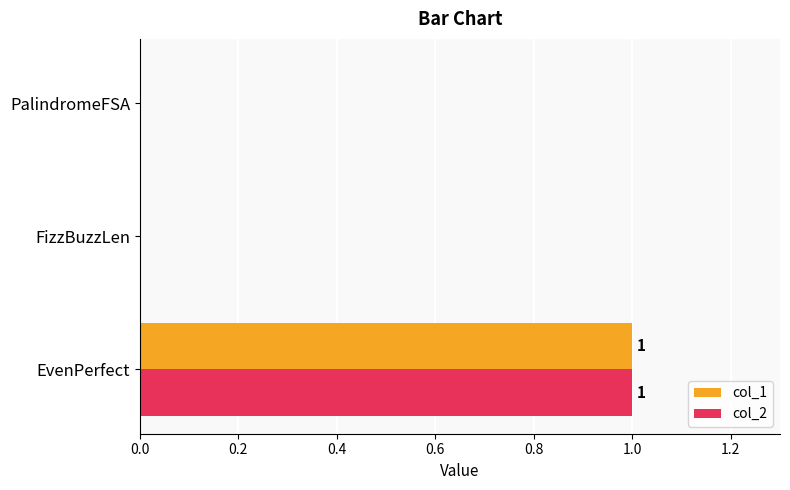

Which label corresponds to the largest value in the chart?

EvenPerfect